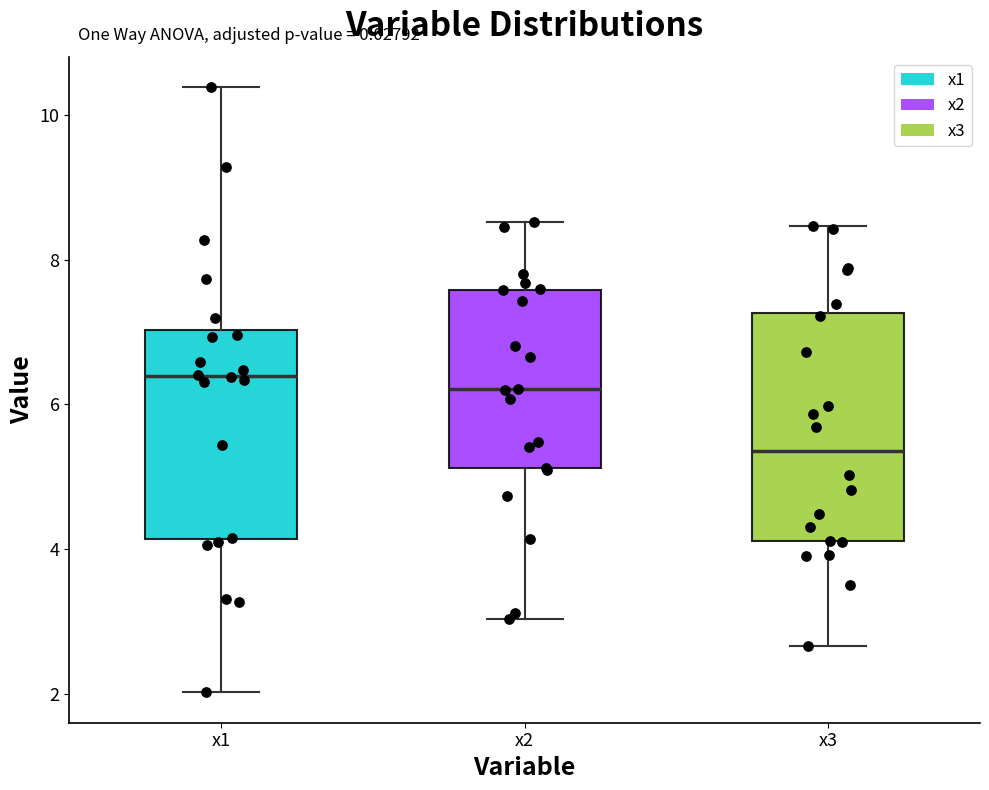

Comparing the boxes themselves (not the whiskers), which one is the tallest?

x3